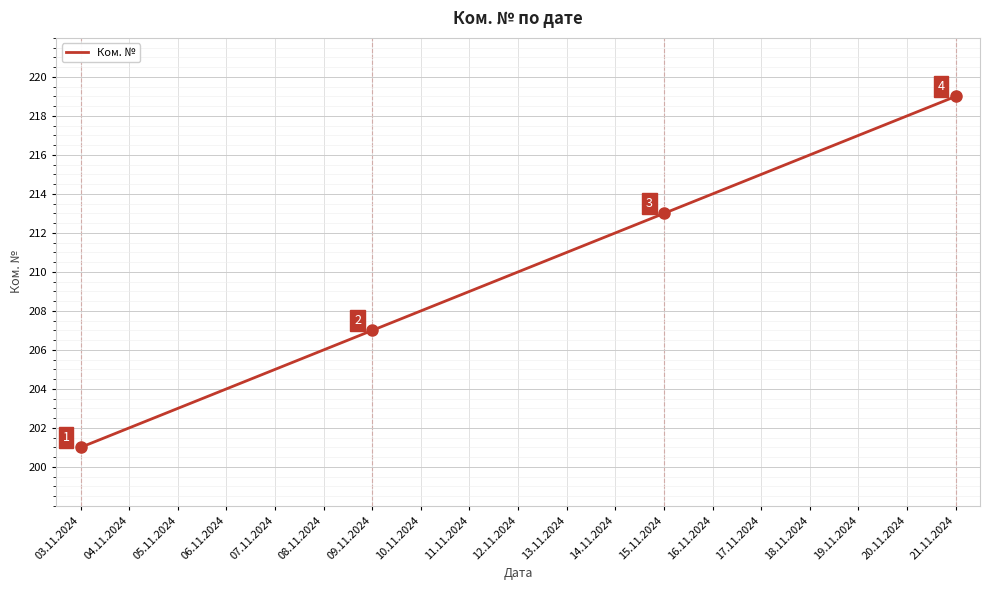

The chart shows a value of 217 at 19.11.2024. True or false?

True